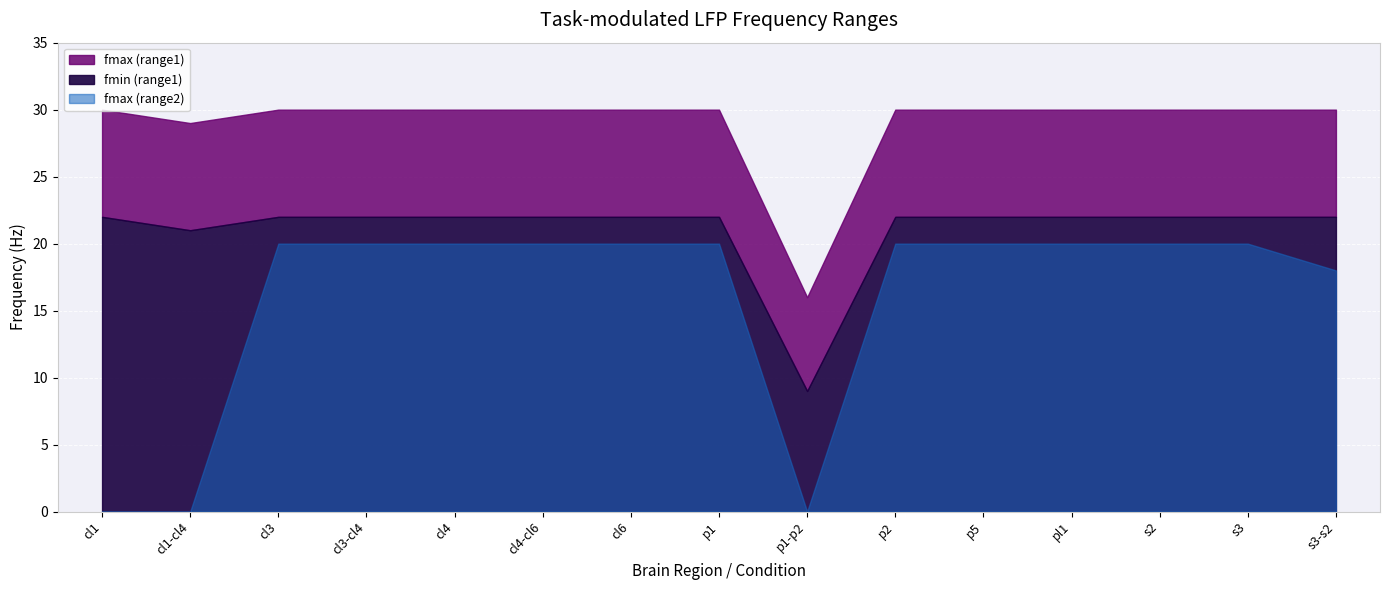

True or false: fmin (range1) has more than 2 interior local peaks.

False